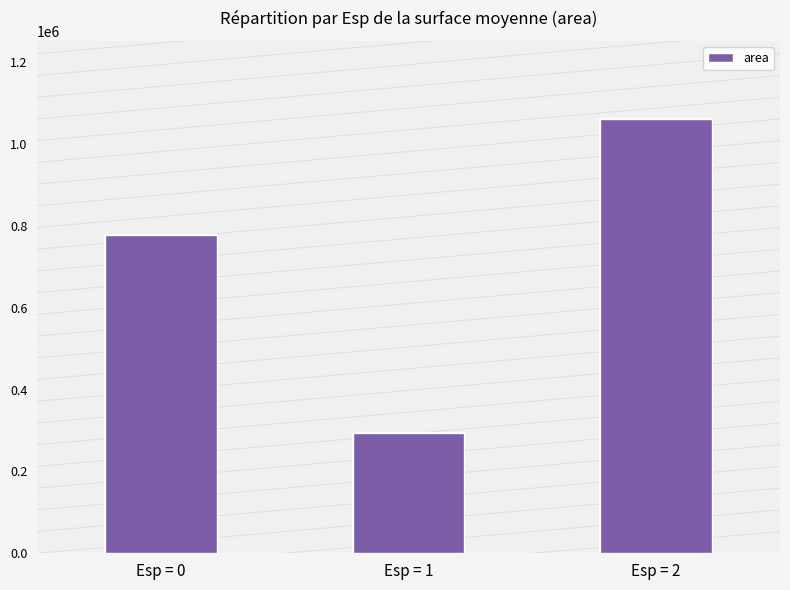

Which category has the lowest value across all series?

Esp = 1